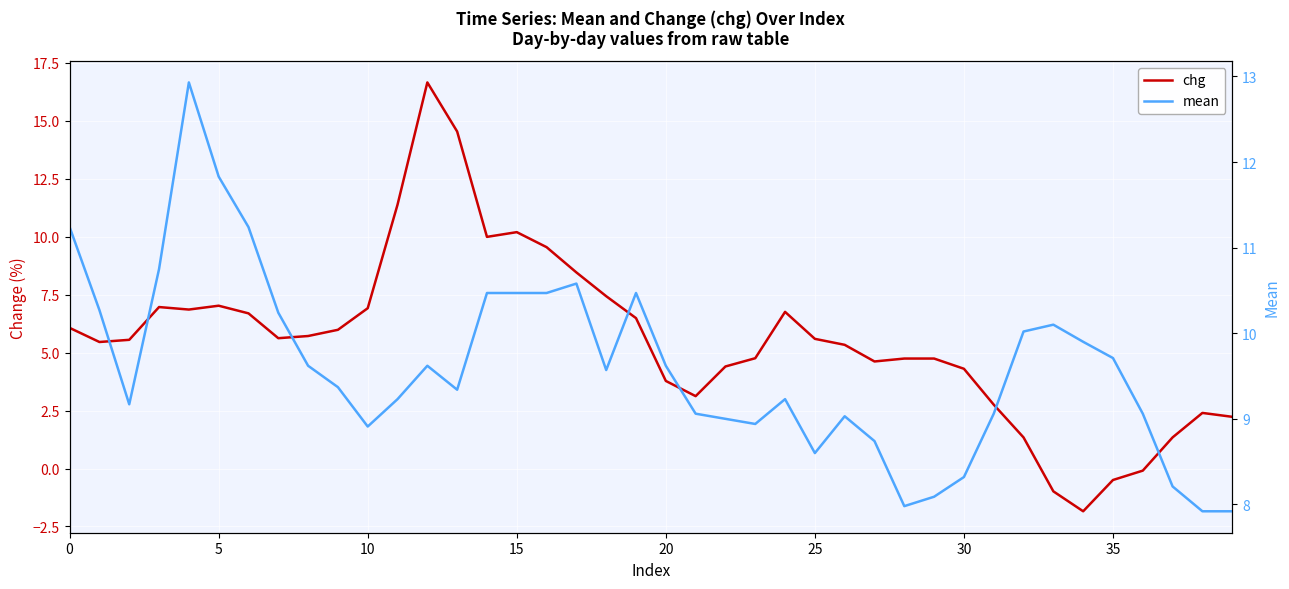

True or false: mean and chg intersect in this chart.

True